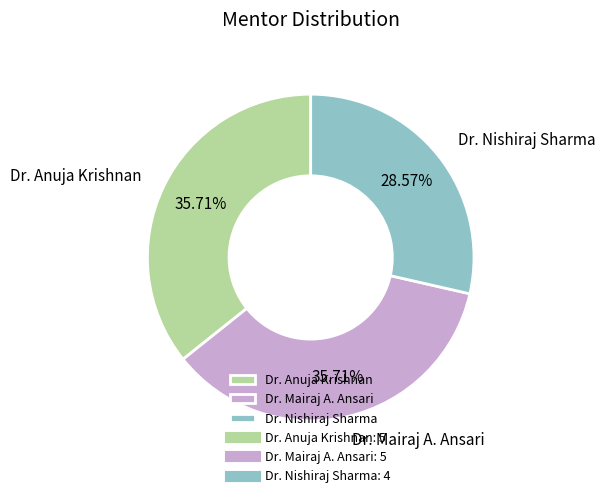

What is the smallest slice in the pie chart?

Dr. Nishiraj Sharma